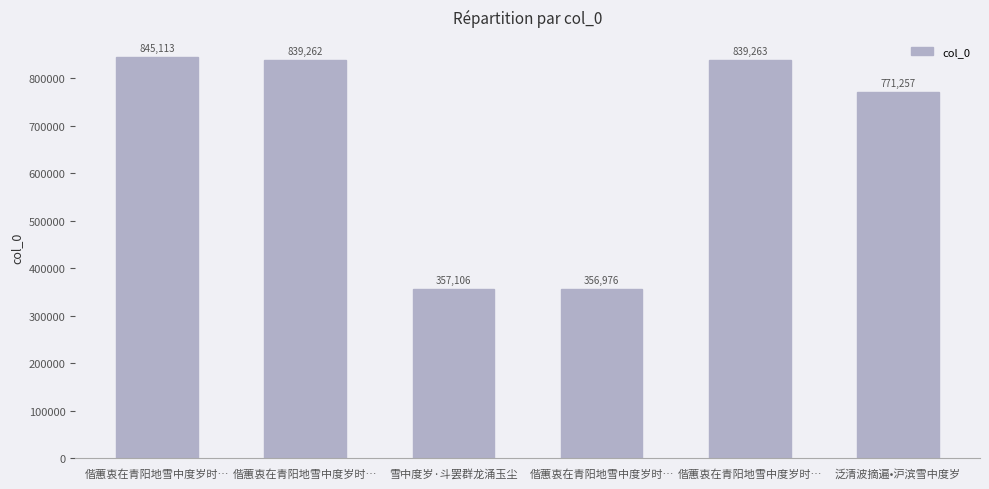

Reading left to right, what are all the values shown in this chart?

845113	839262	357106	356976	839263	771257